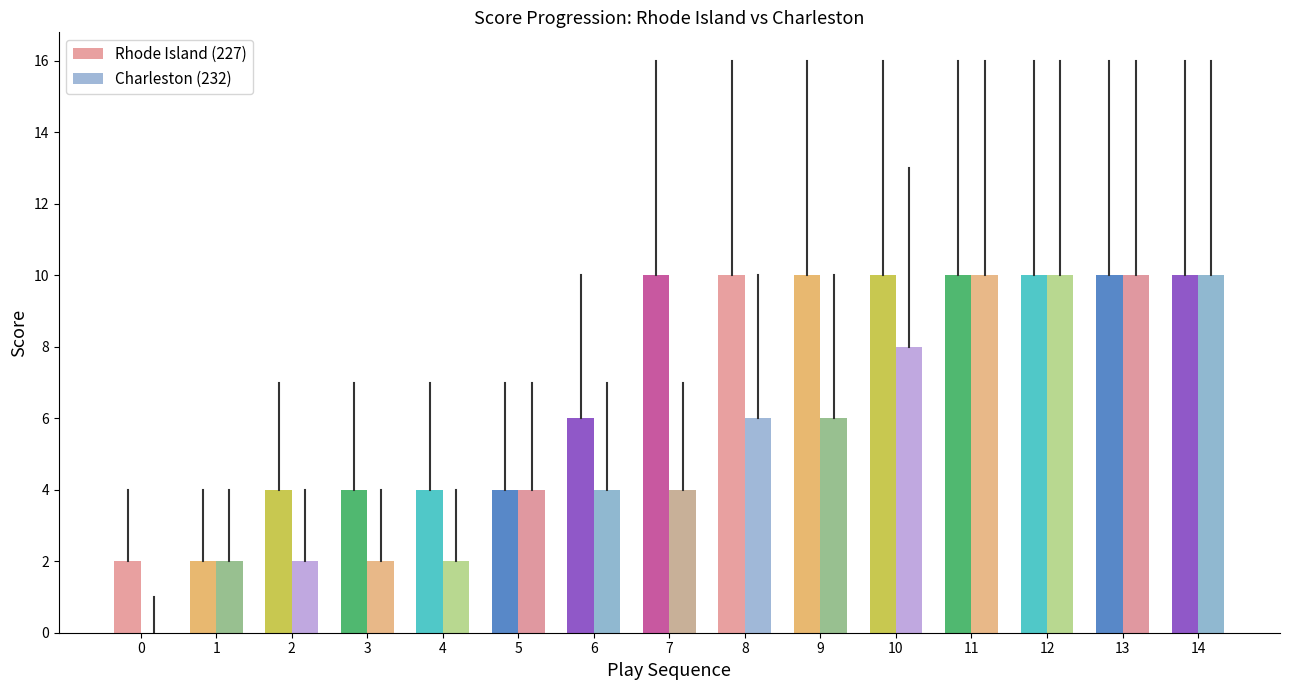

How many bars are there in each group?

2